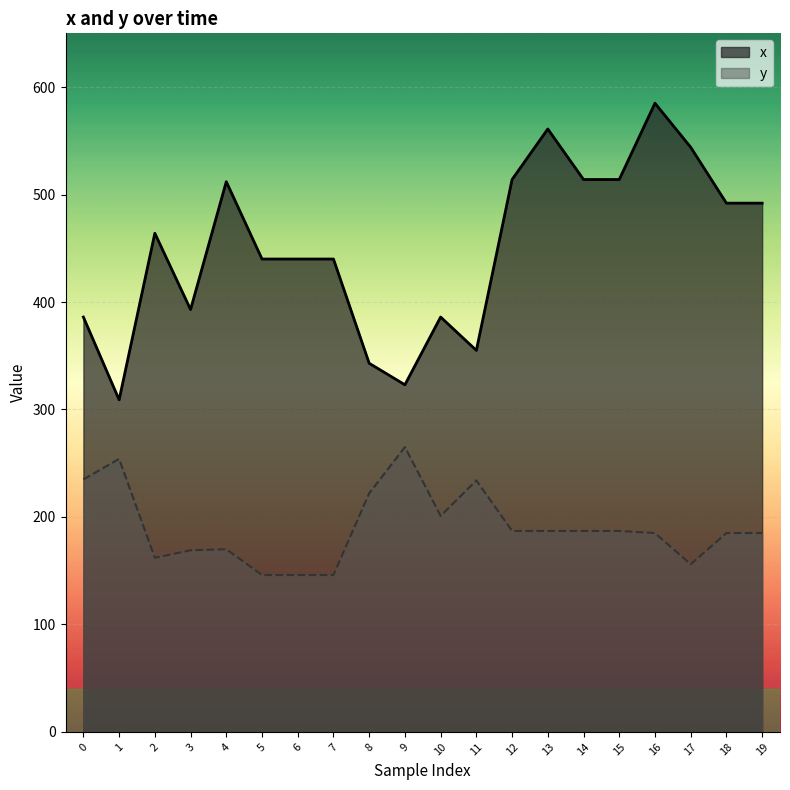

What is the sum of the y values at 13 and 3?

356